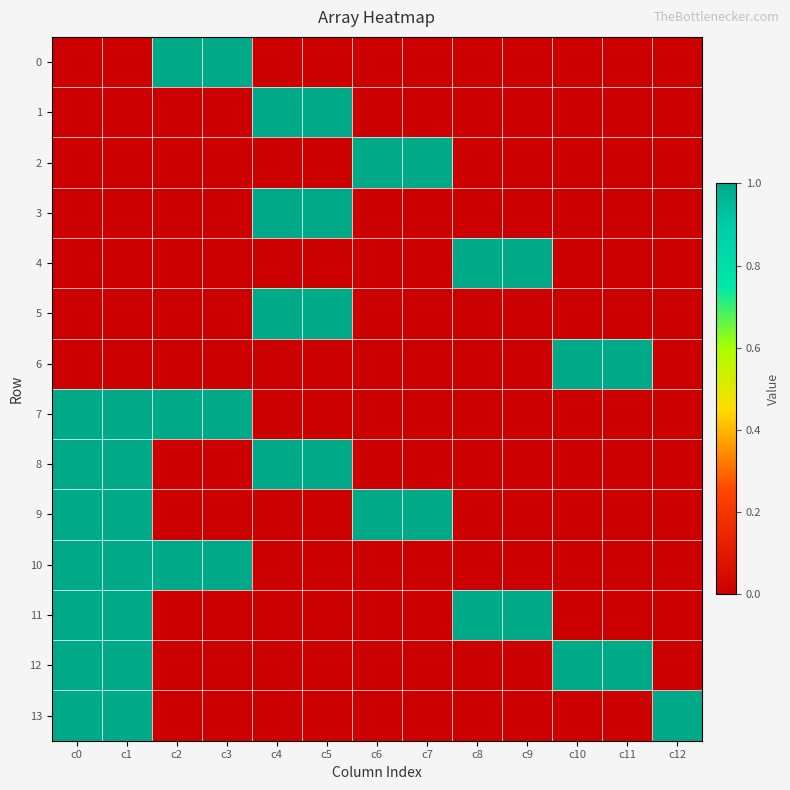

Which has a higher value, c7 or c0?

c7